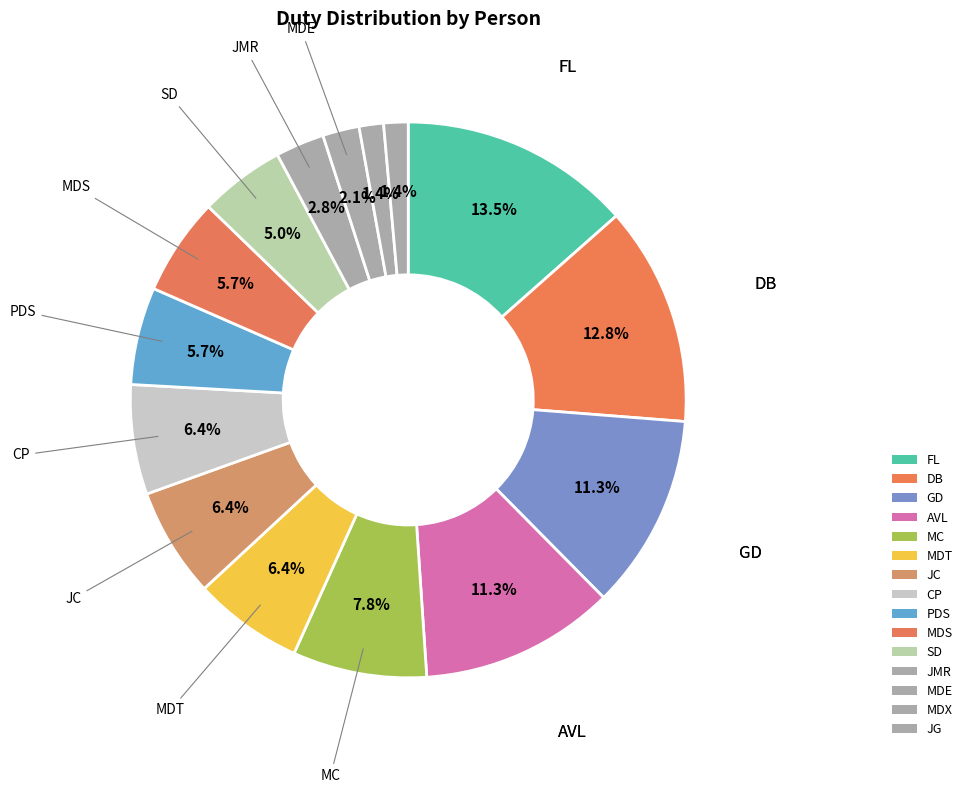

Count the number of slices in the pie.

15